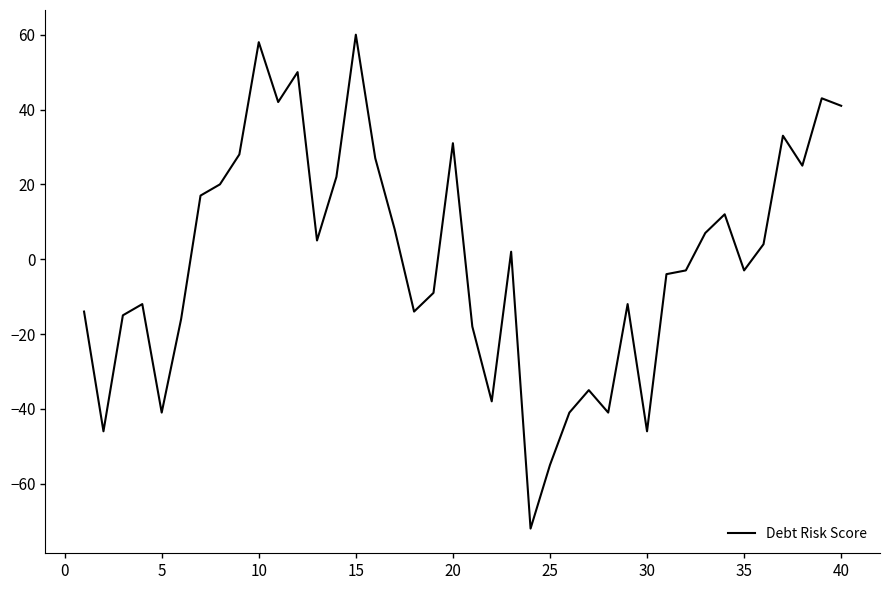

What is the difference between the maximum and minimum values?

132